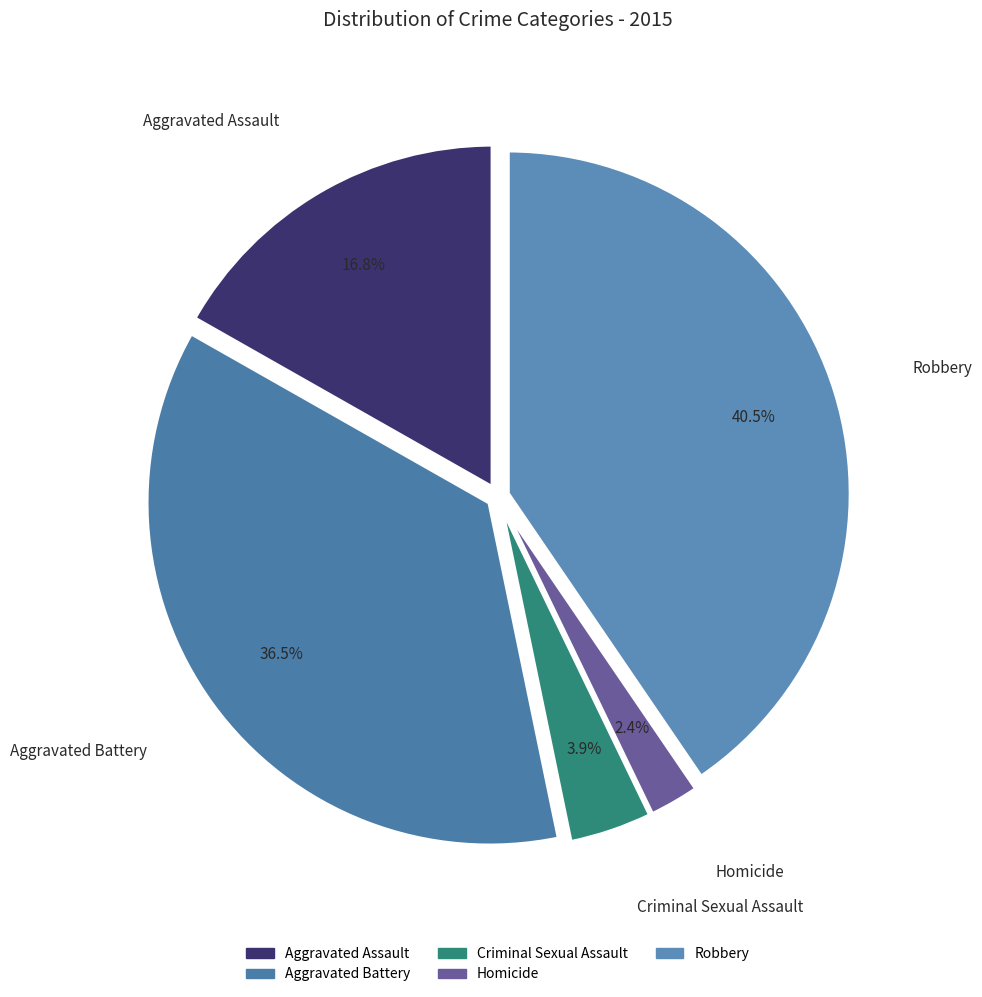

Between Criminal Sexual Assault and Robbery, which is larger?

Robbery